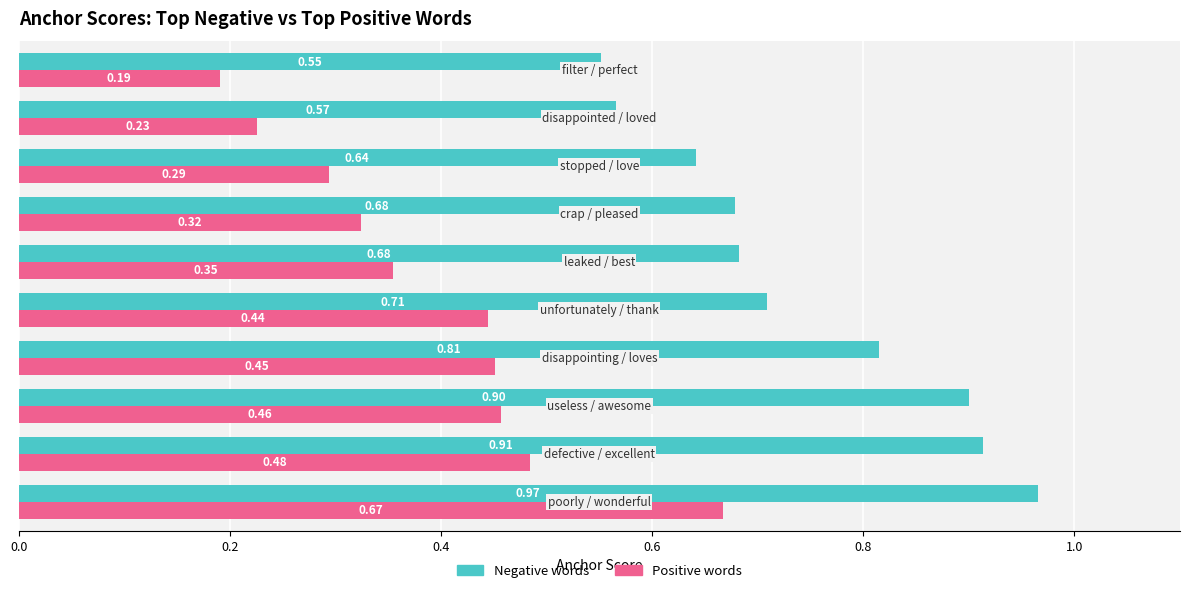

Which series has the widest spread of values?

Positive words